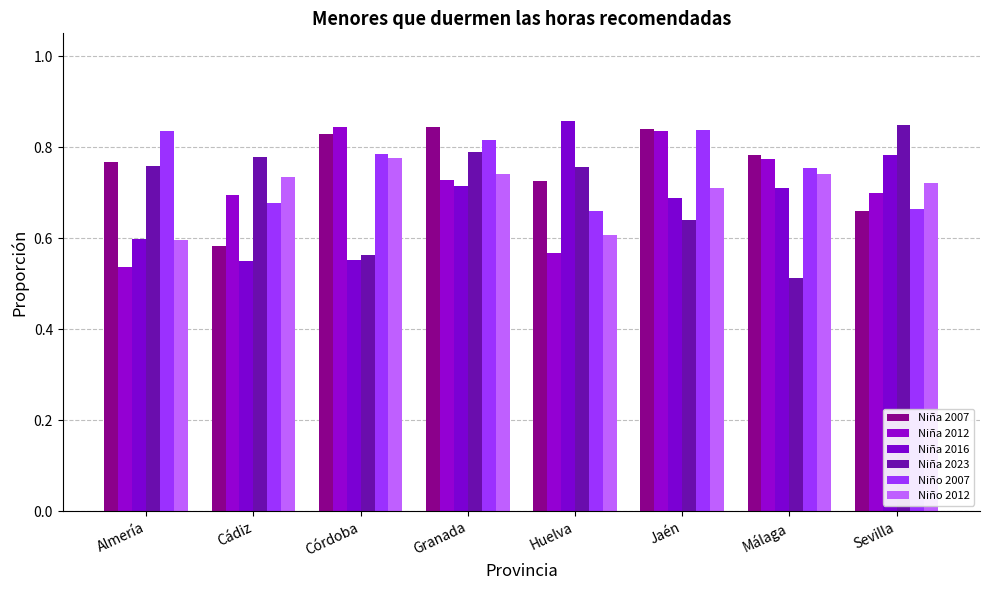

The Niño 2007 series shows 0.7 at Huelva. True or false?

True